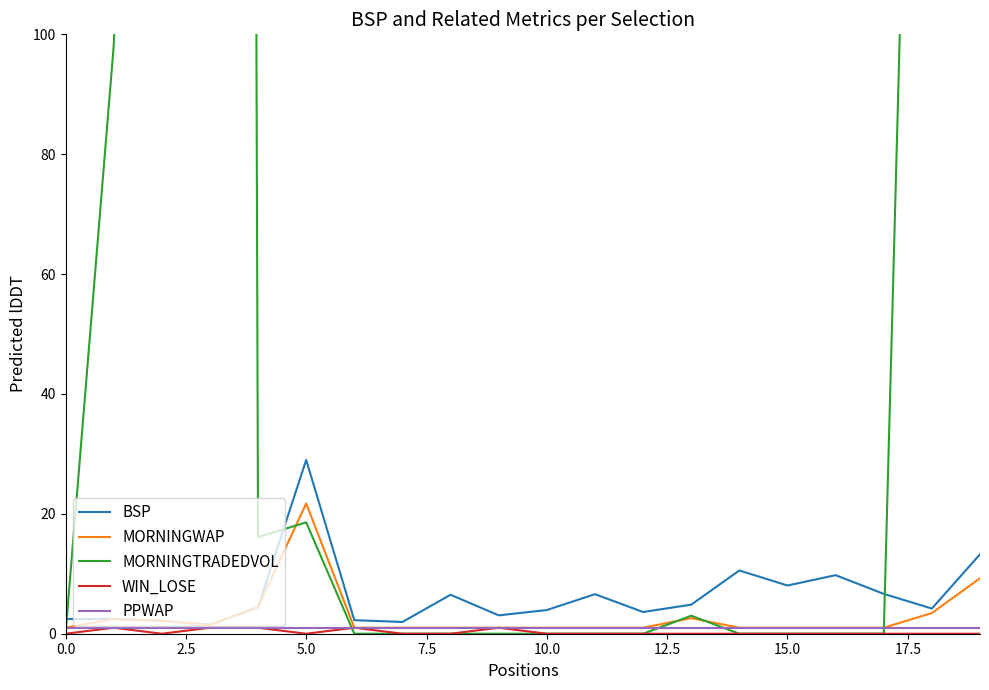

True or false: MORNINGWAP has a value of 1.0 at 15.0.

True